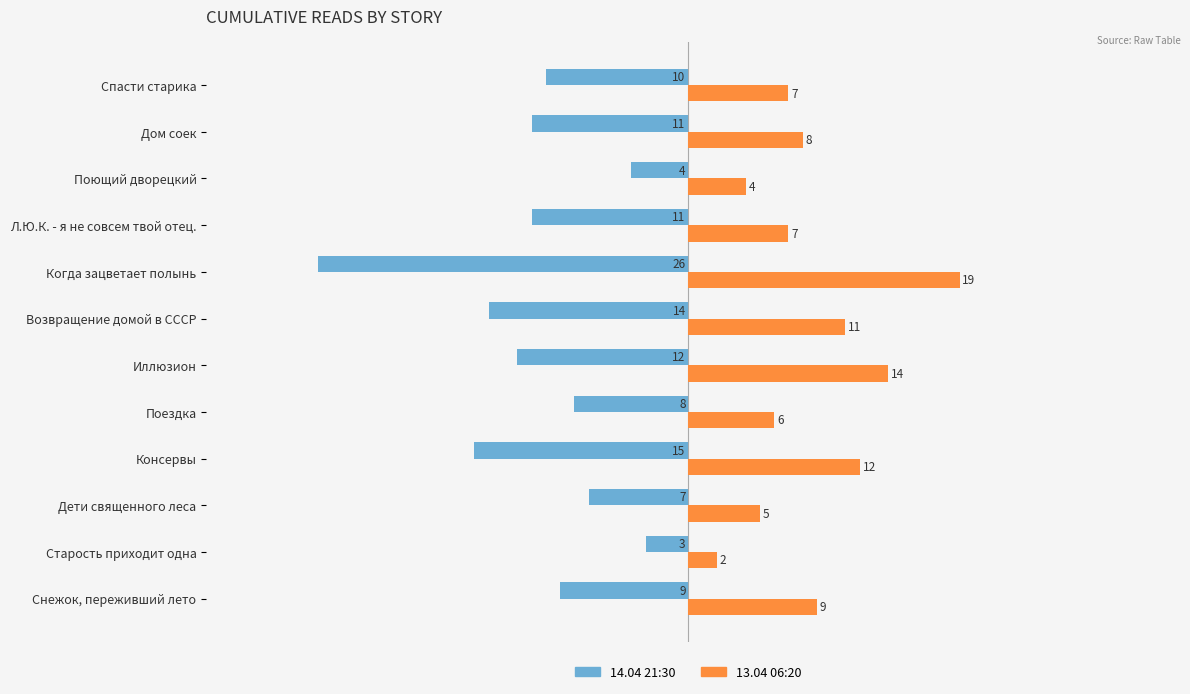

Rank the series by their maximum value, from lowest to highest.

14.04 21:30, 13.04 06:20